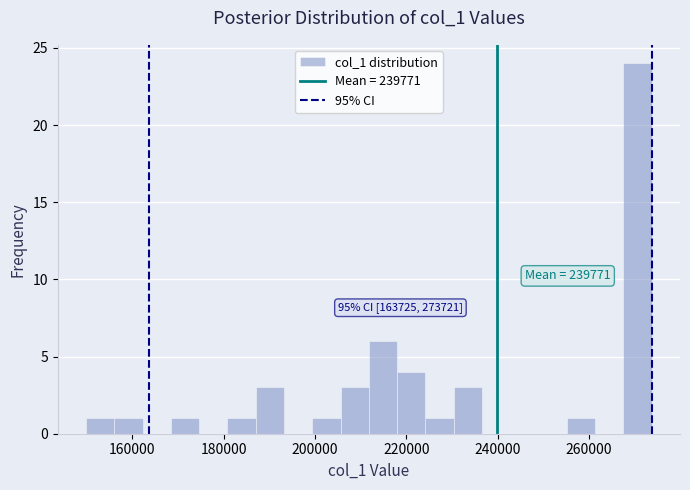

Read against the x-axis, roughly where is the centre of the tallest bar?

270000